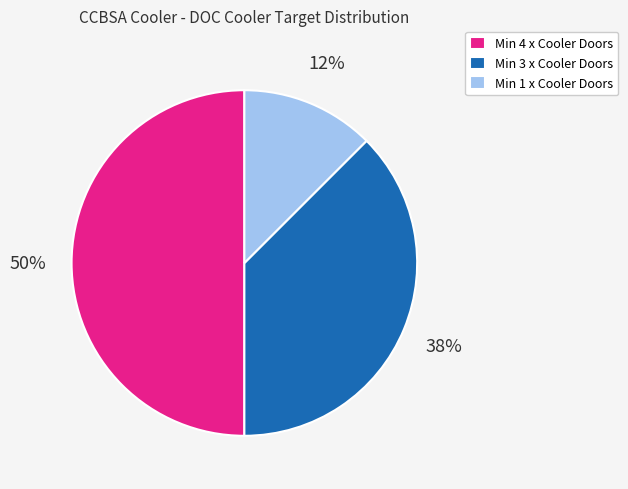

Is Min 3 x Cooler Doors the majority of the pie?

No